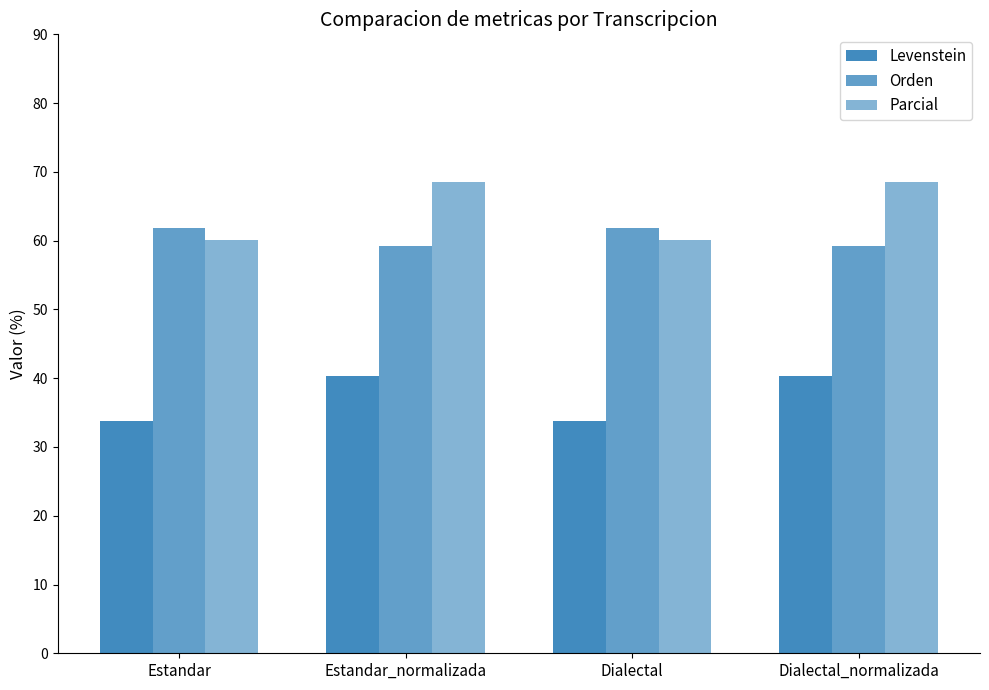

How many groups of bars are there?

4